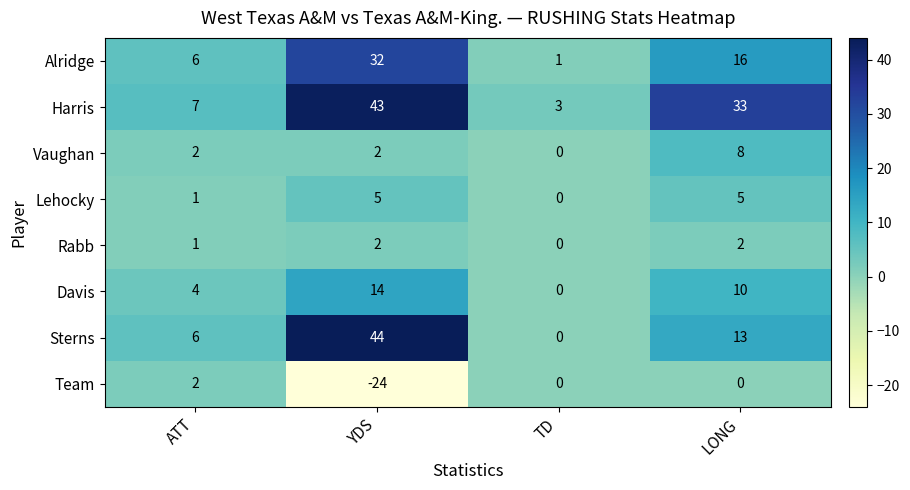

How many Lehocky values are between 1 and 5?

3